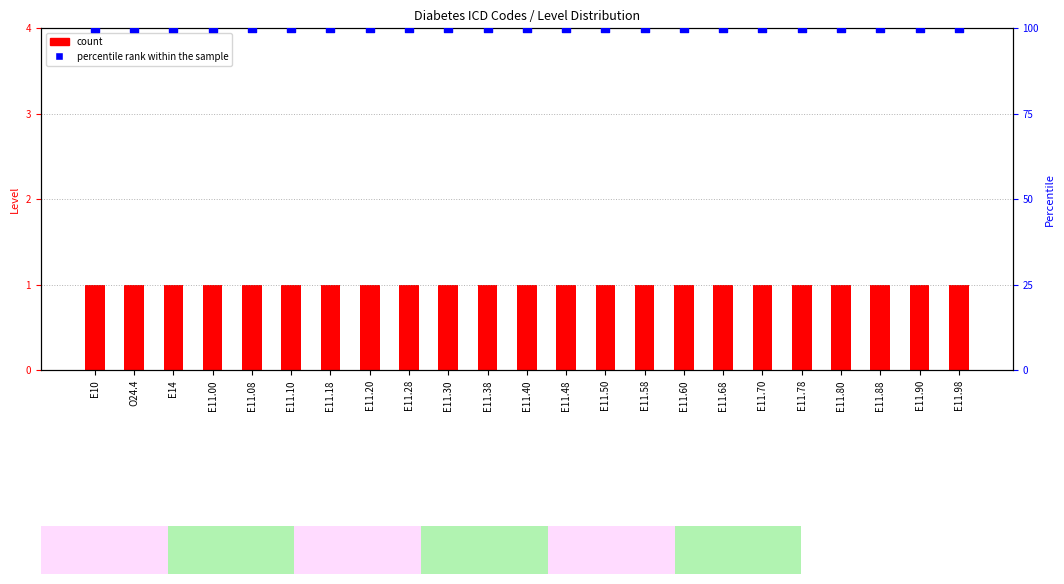

Which series reaches the minimum Y coordinate?

count